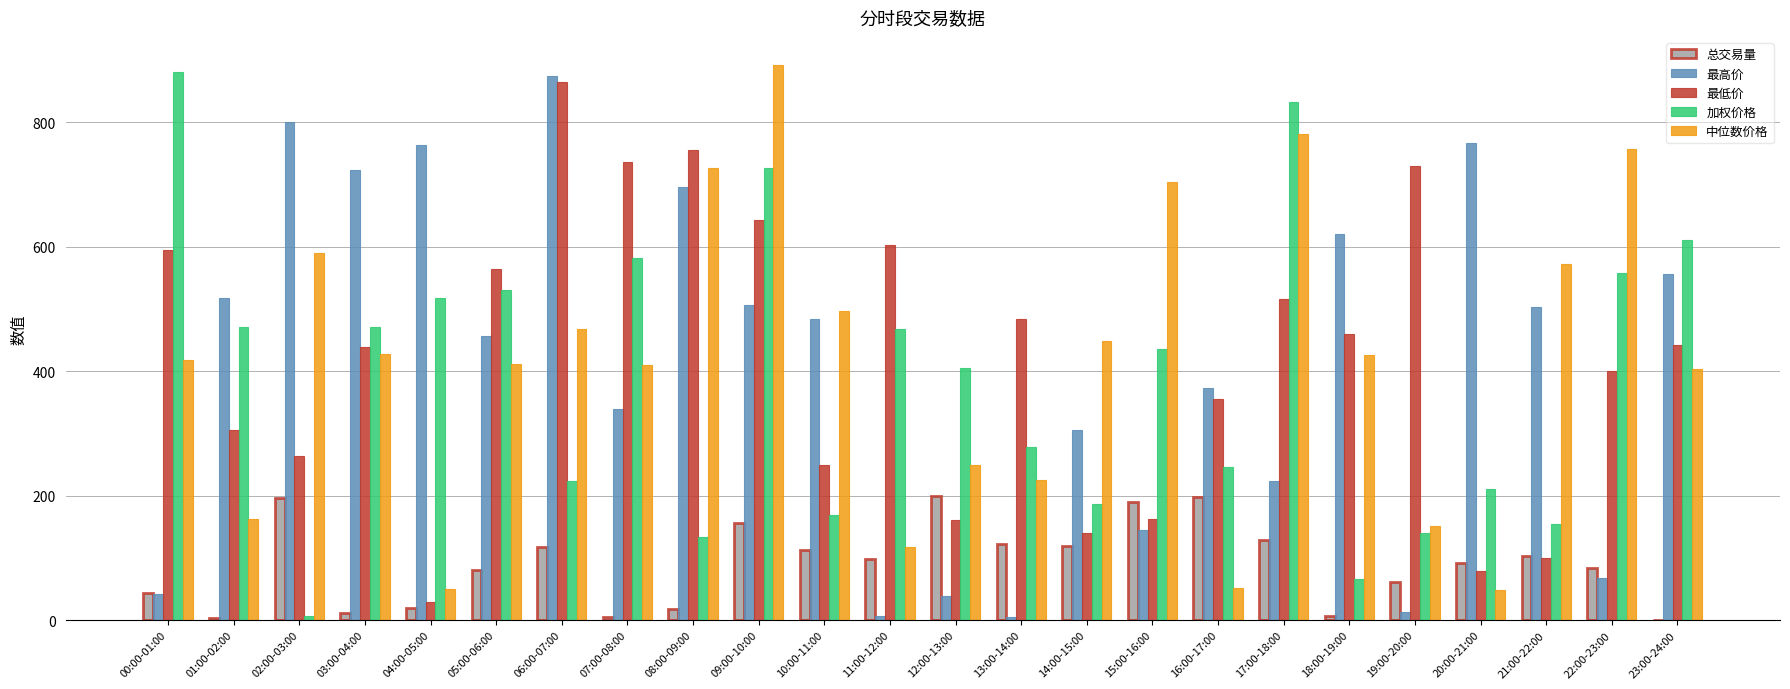

What are all the series names shown in the legend?

总交易量, 最高价, 最低价, 加权价格, 中位数价格